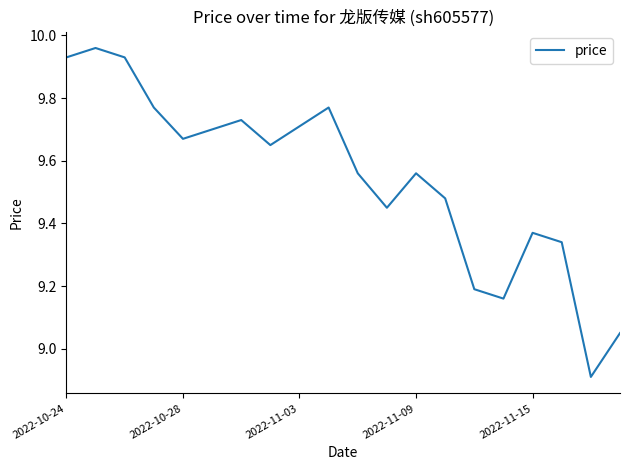

What is the smallest value displayed?

8.9